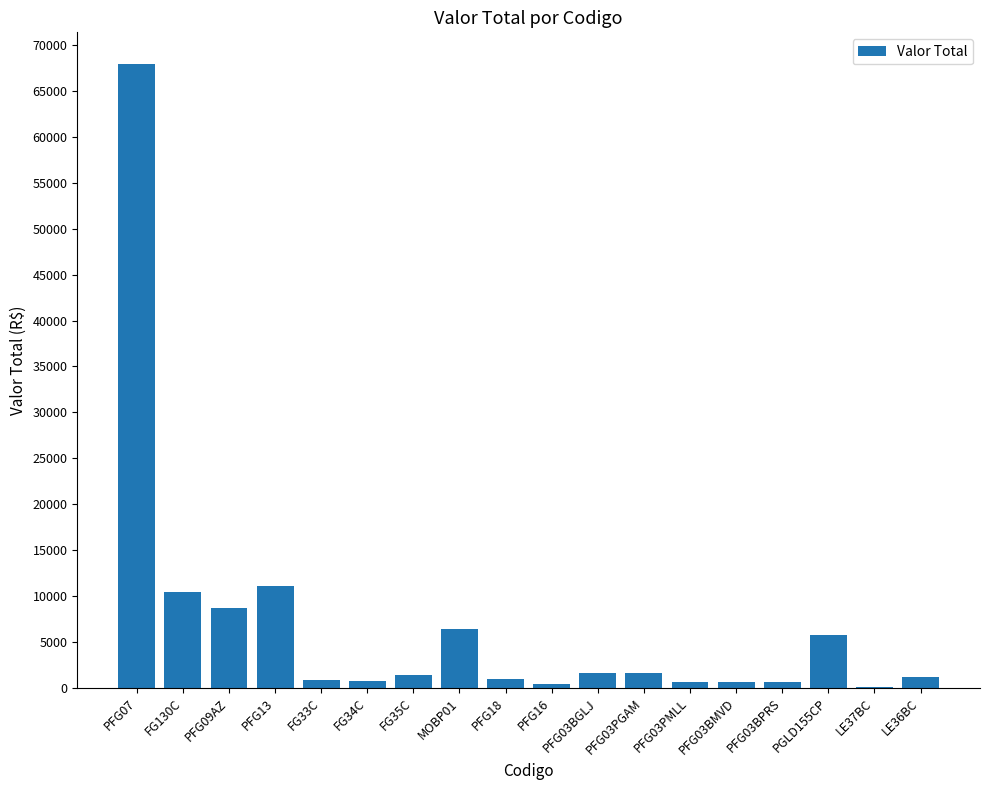

What is the maximum value shown in the chart?

67990.0